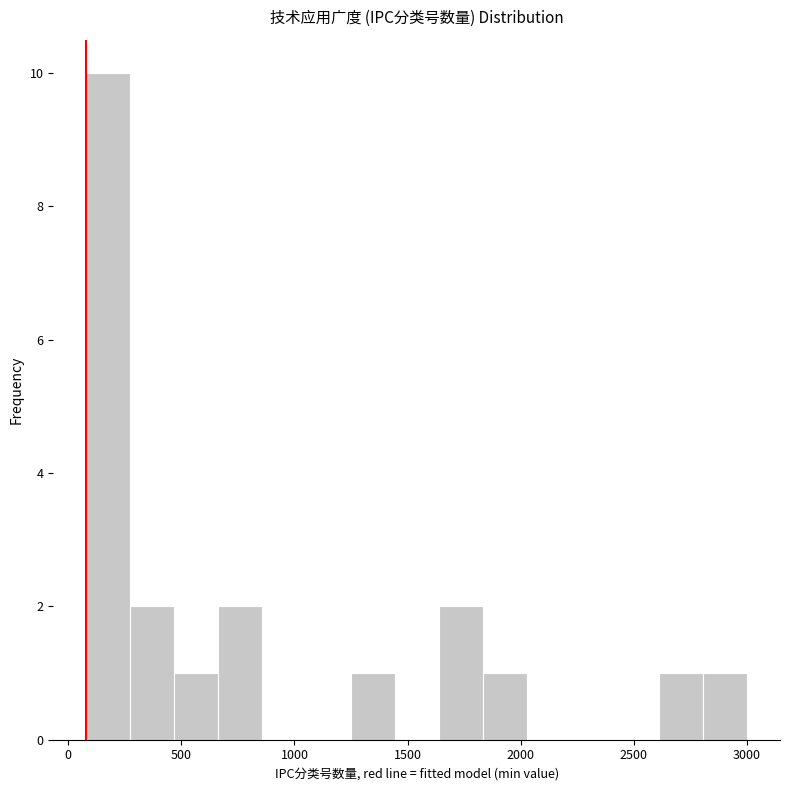

Read against the x-axis, roughly where is the centre of the tallest bar?

200